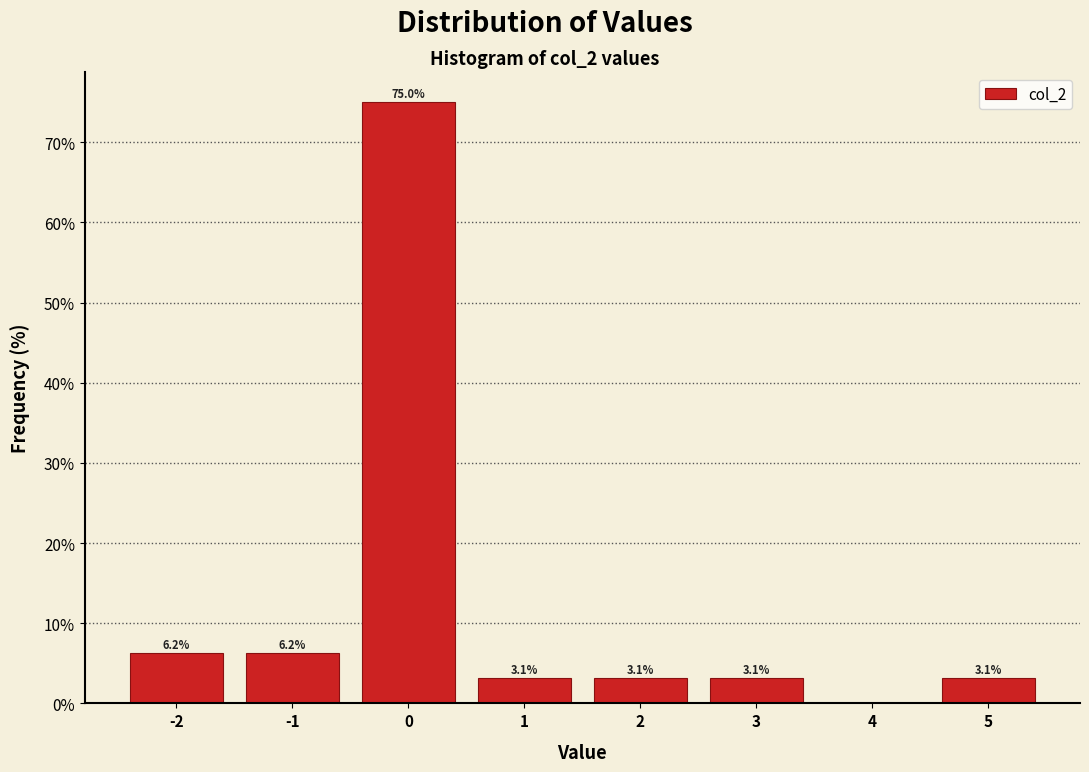

Over which range of the x-axis is the bar tallest?

-0.5 to 0.5